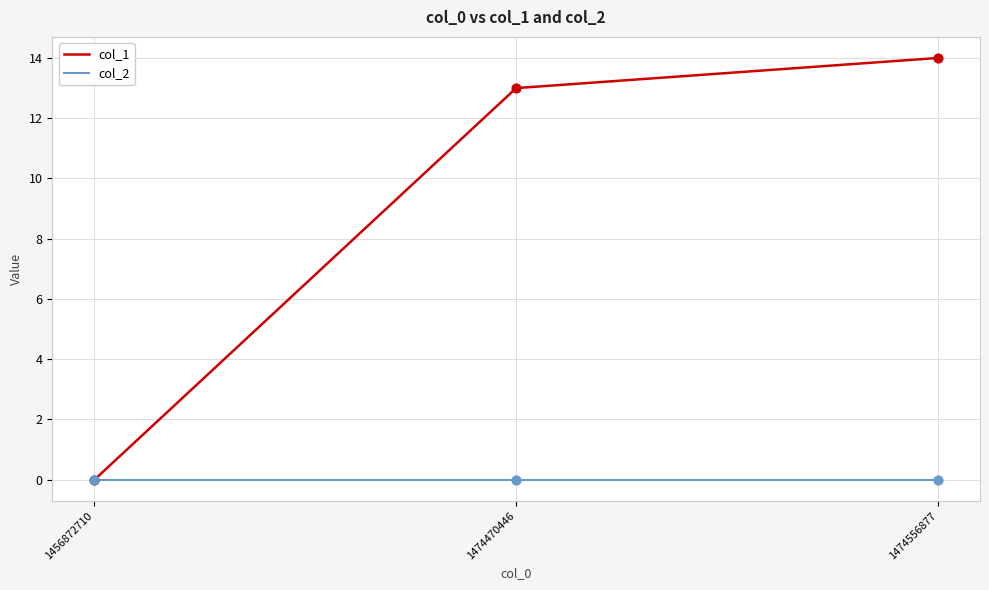

What are all the series names shown in the legend?

col_1, col_2